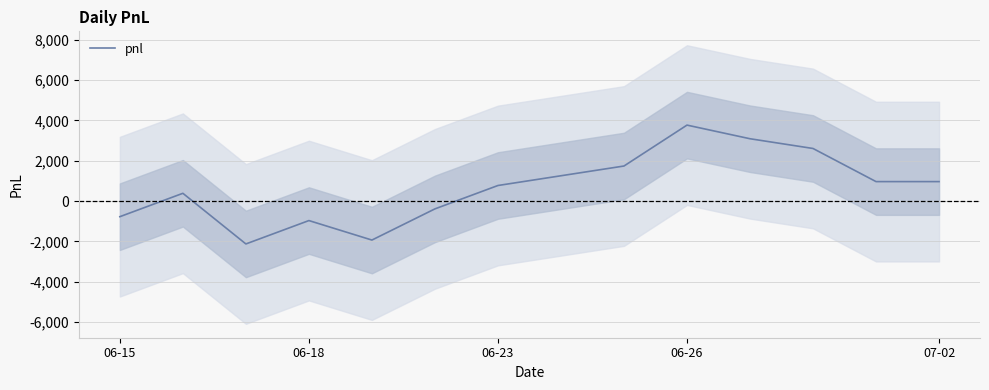

What is the ratio of the value at 06-23 to the value at 07-02?

0.8